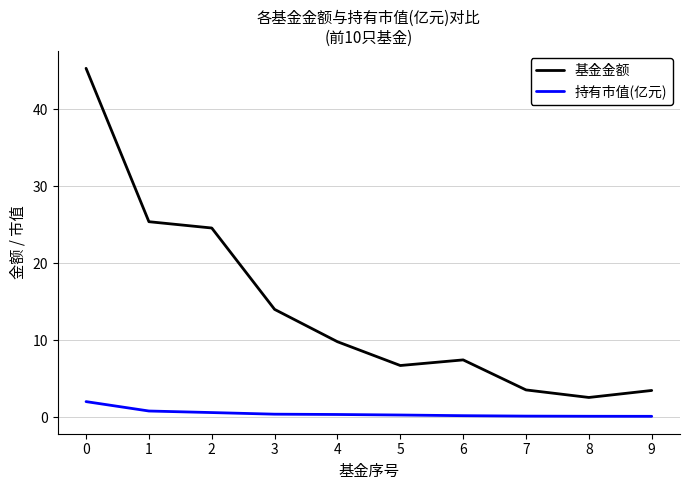

True or false: 持有市值(亿元) has a value of 2.0 at 0.

True